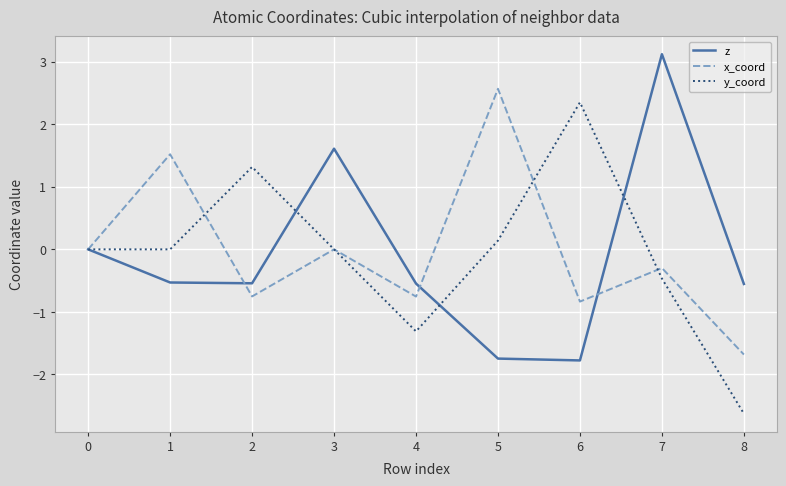

What is the maximum value shown in the chart?

3.1